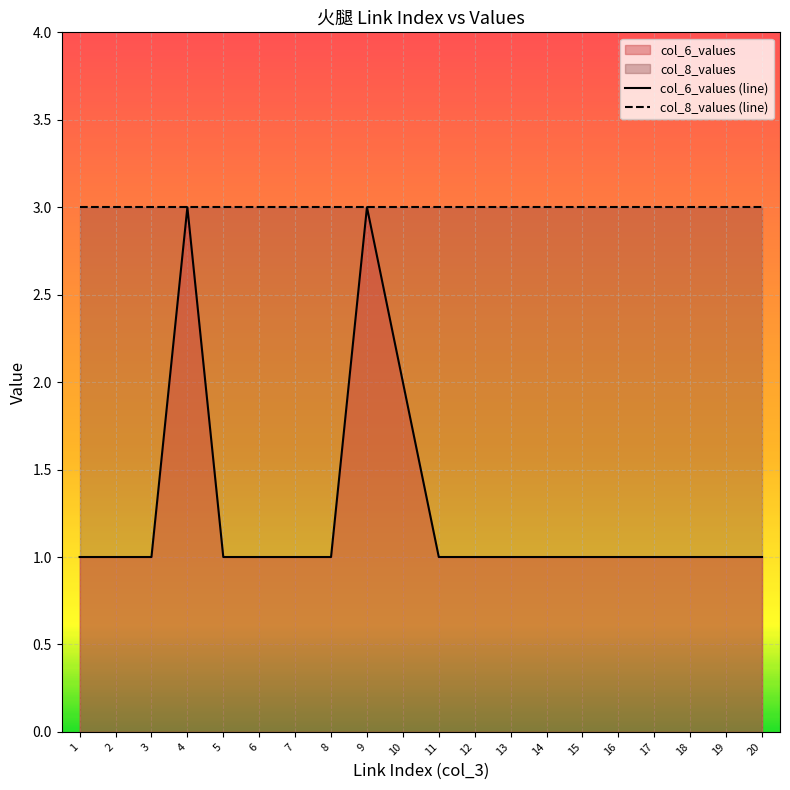

At which category does col_6_values (line) reach its first local peak?

4